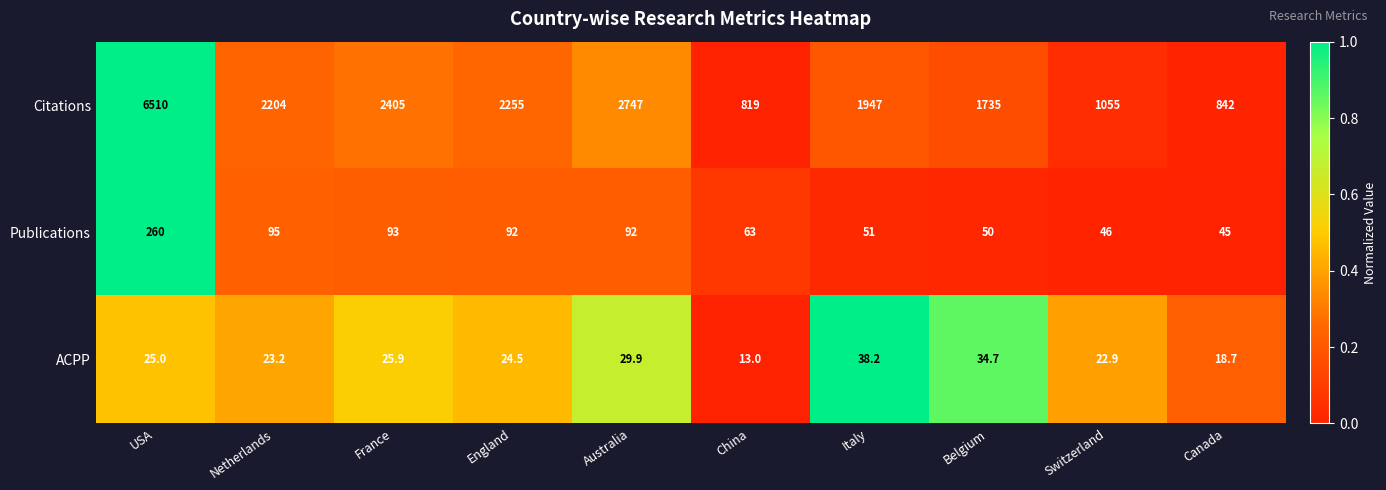

Rank the series by their maximum value, from lowest to highest.

ACPP, Publications, Citations